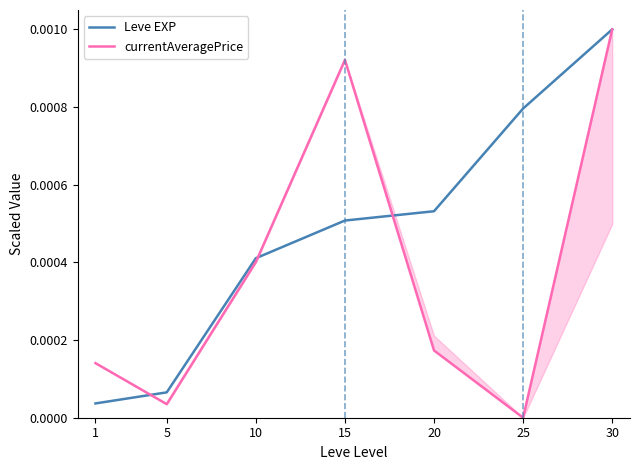

Rank the series at 15 from lowest to highest value.

Leve EXP, currentAveragePrice